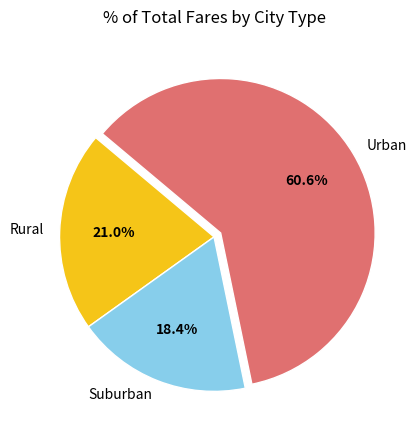

What is the ratio of the value at Urban to the value at Rural?

2.9